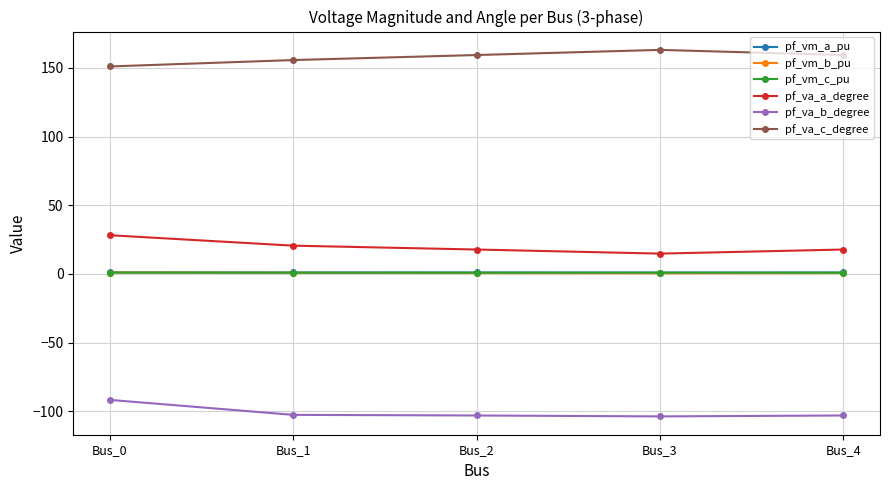

True or false: pf_vm_a_pu has more than 2 points higher than both neighbors.

False